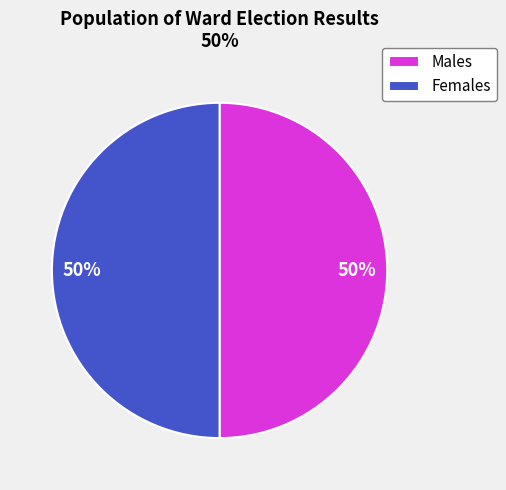

To the nearest percent, what is the average slice percentage?

50%